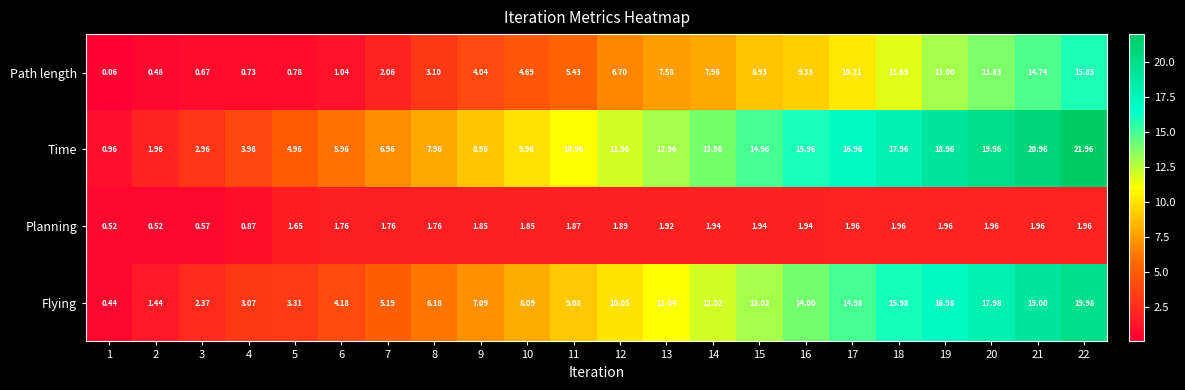

What is the difference between the highest and lowest values at 21?

19.0